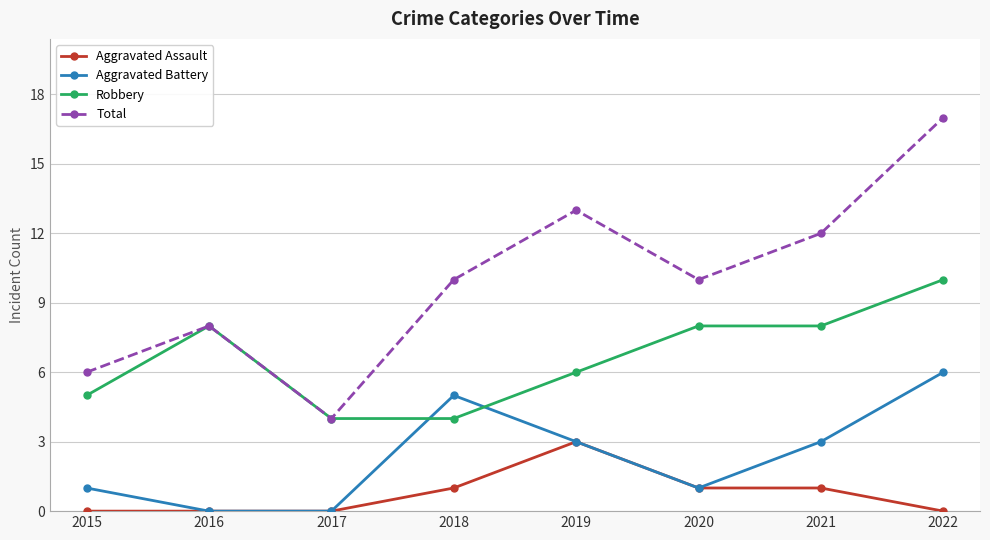

Reading right to left, what are all the values shown in this chart?

Aggravated Assault: 2022=0	2021=1	2020=1	2019=3	2018=1	2017=0	2016=0	2015=0
Aggravated Battery: 2022=6	2021=3	2020=1	2019=3	2018=5	2017=0	2016=0	2015=1
Robbery: 2022=10	2021=8	2020=8	2019=6	2018=4	2017=4	2016=8	2015=5
Total: 2022=17	2021=12	2020=10	2019=13	2018=10	2017=4	2016=8	2015=6